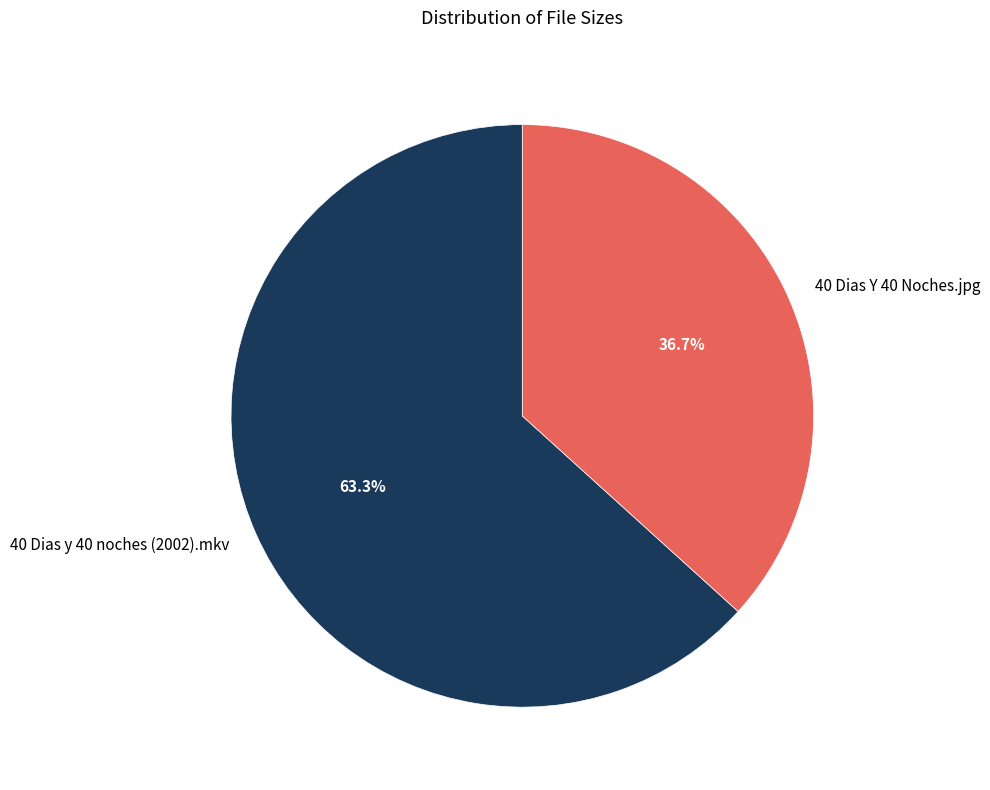

Which slice is the smallest?

40 Dias Y 40 Noches.jpg